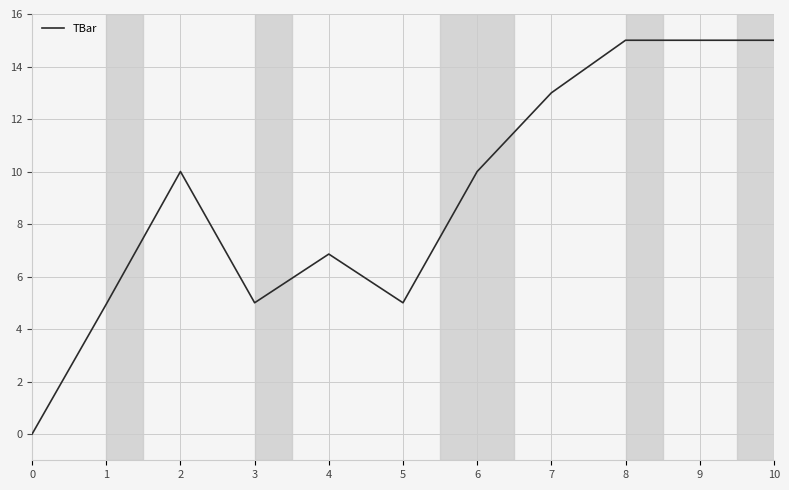

What is the change in value from 0 to 3?

+5.0